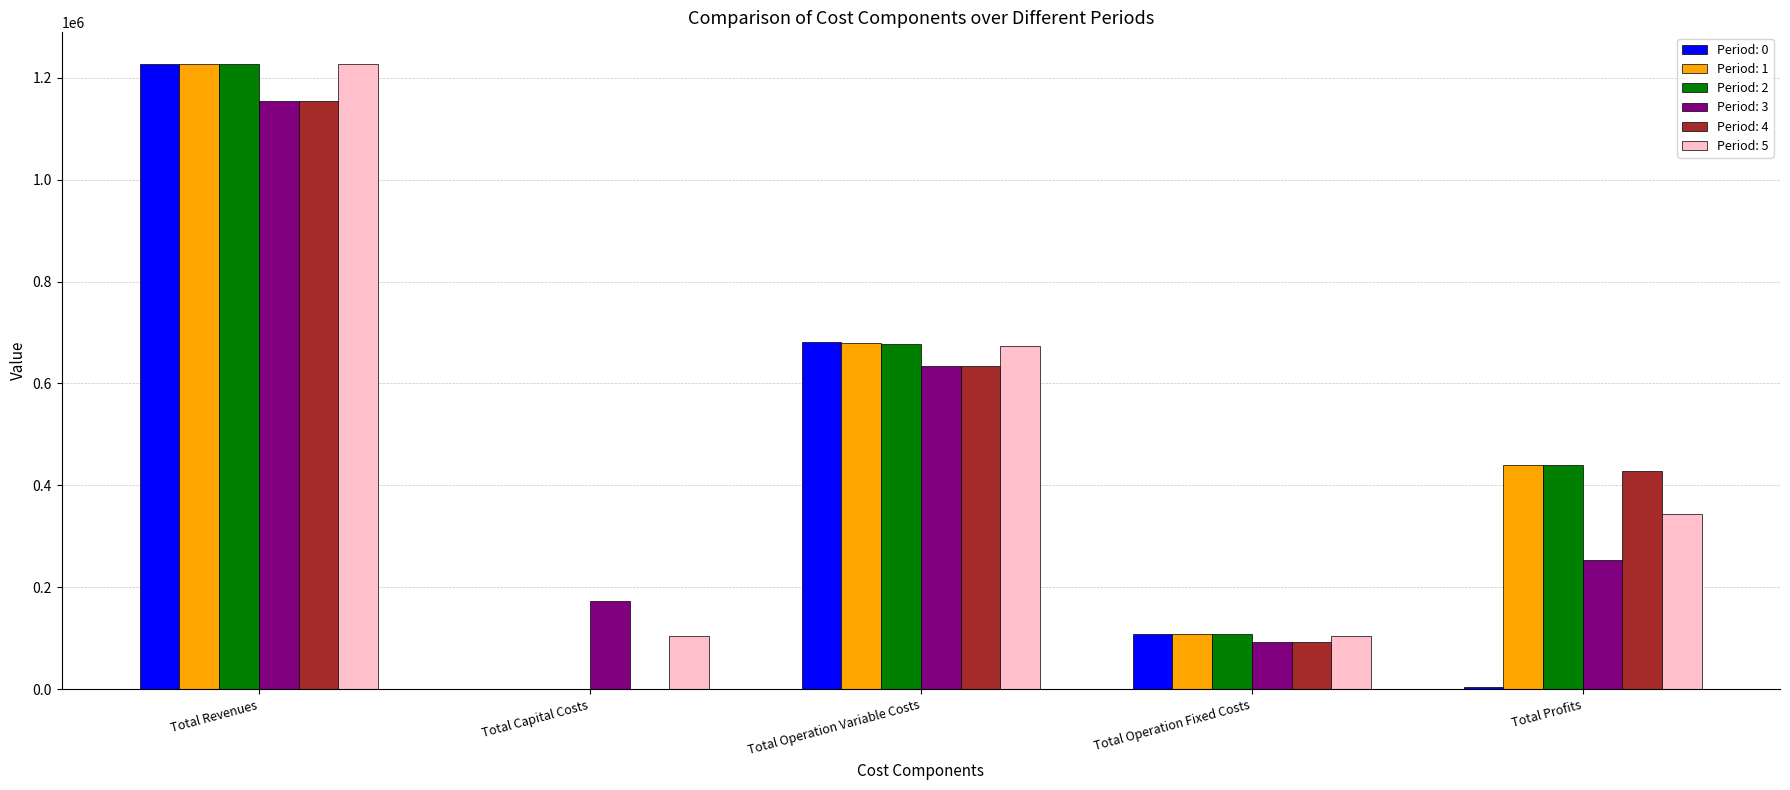

What is the greatest value displayed?

1227472.7